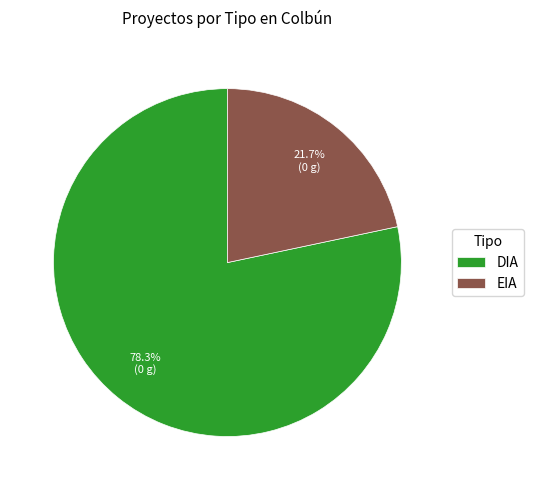

Which category accounts for the majority?

DIA